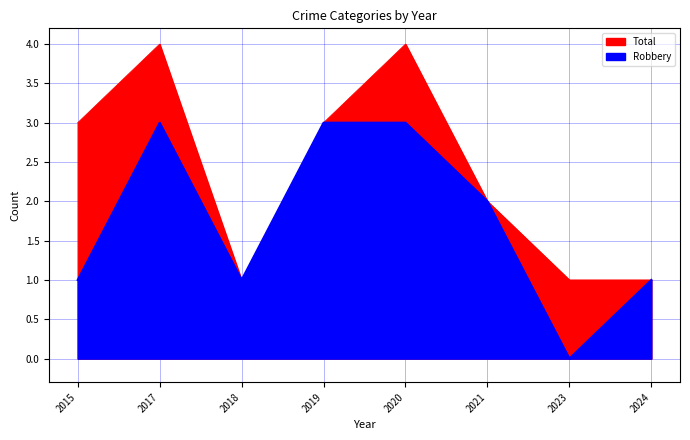

What is the value of the Robbery point at the 2nd from the left?

3